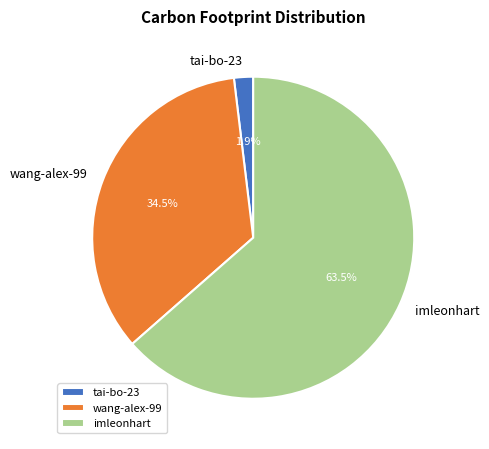

The tai-bo-23 slice represents 14% of the pie. True or false?

False